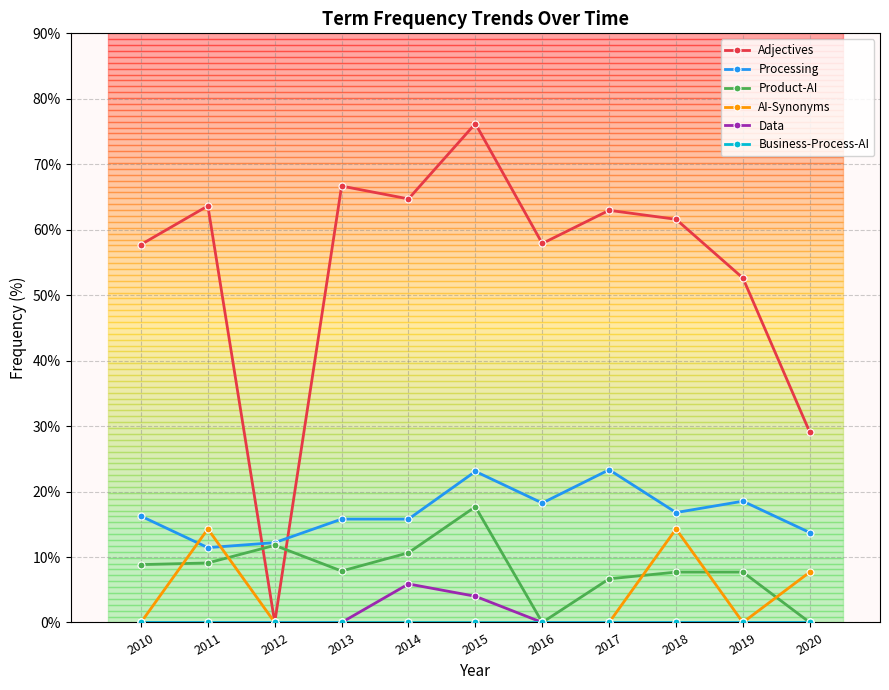

What is the total value across all series at 2013?

90.3